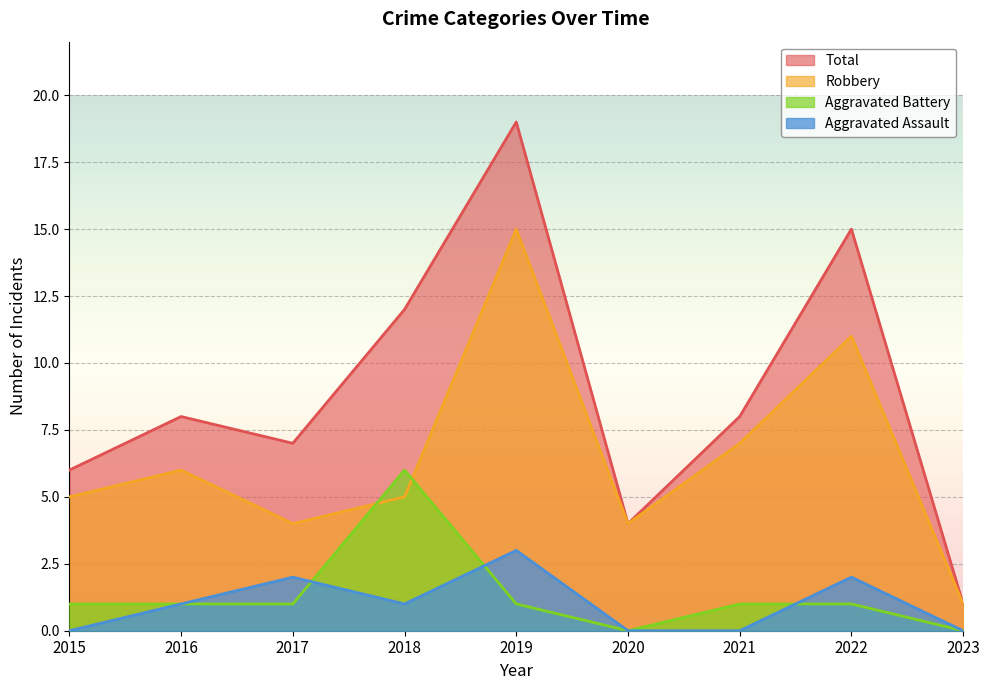

Reading left to right, extract all data points from this chart.

Aggravated Assault: 0	1	2	1	3	0	0	2	0
Aggravated Battery: 1	1	1	6	1	0	1	1	0
Robbery: 5	6	4	5	15	4	7	11	1
Total: 6	8	7	12	19	4	8	15	1